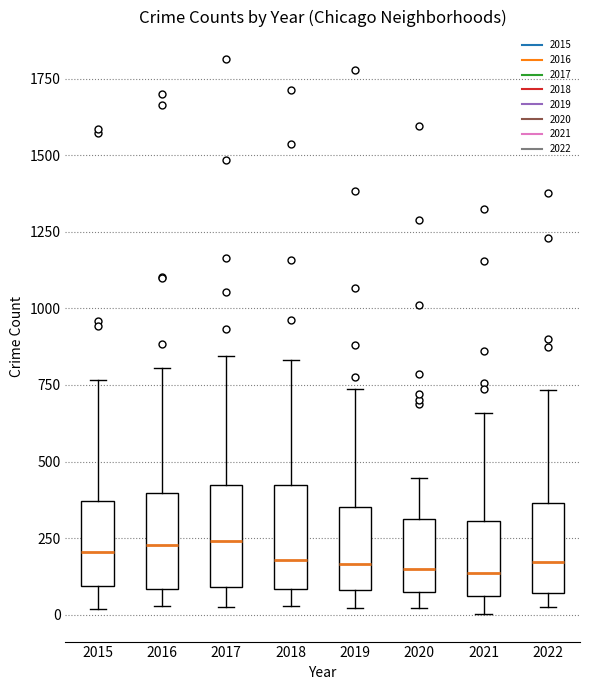

Reading left to right, transcribe this box plot: for each box, give where its median line is, the range the box spans, and where its two whiskers end, as read against the y-axis. The values are not printed on the chart, so give them approximately, as read against the axis.

2015: median 200, box 100 to 350, whiskers 0 to 750
2016: median 250, box 100 to 400, whiskers 50 to 800
2017: median 250, box 100 to 400, whiskers 50 to 850
2018: median 200, box 100 to 400, whiskers 50 to 850
2019: median 150, box 100 to 350, whiskers 0 to 750
2020: median 150, box 50 to 300, whiskers 0 to 450
2021: median 150, box 50 to 300, whiskers 0 to 650
2022: median 150, box 50 to 350, whiskers 50 (just below the box's lower edge) to 750